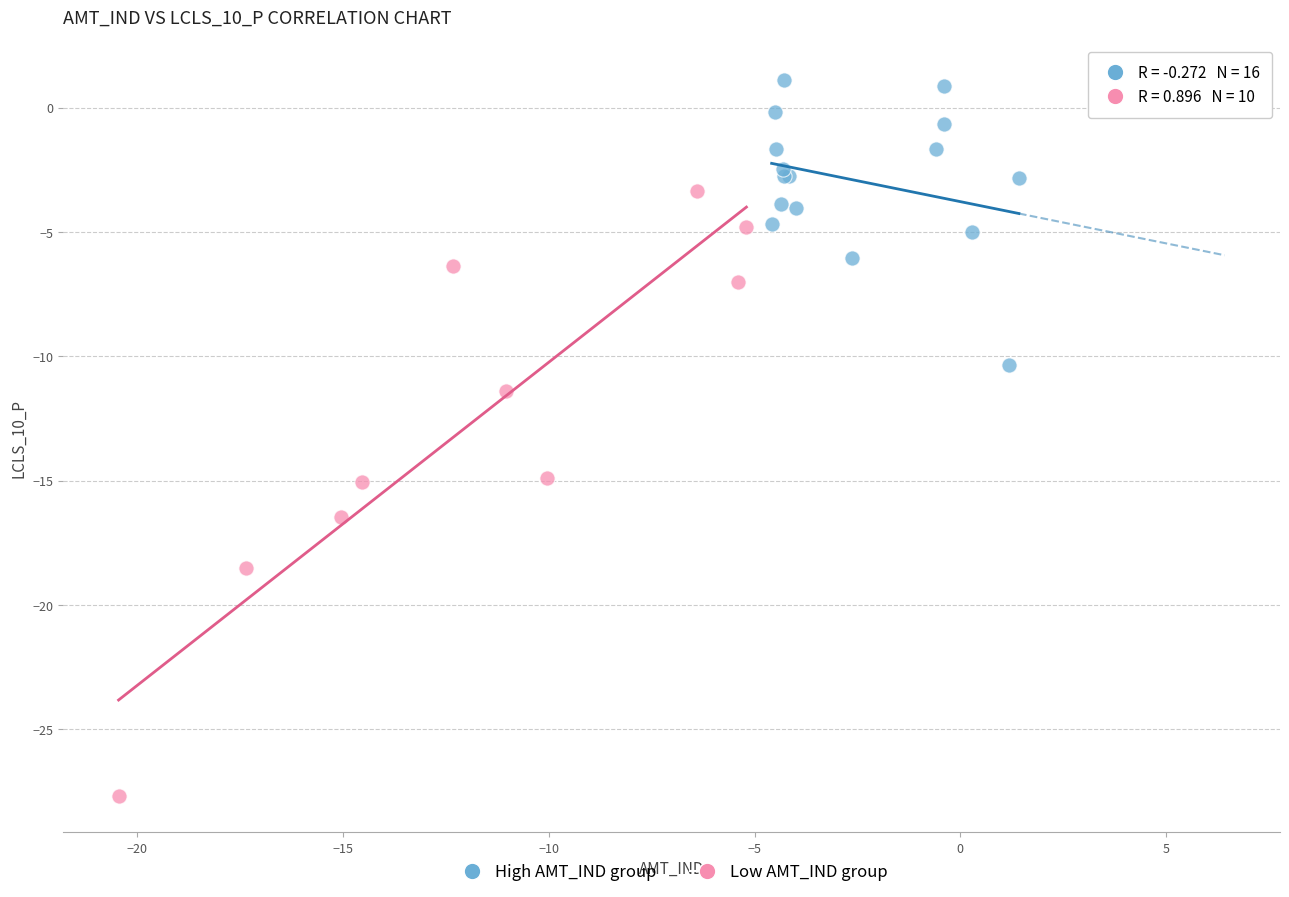

Which series contains the lowest Y value?

Low AMT_IND group